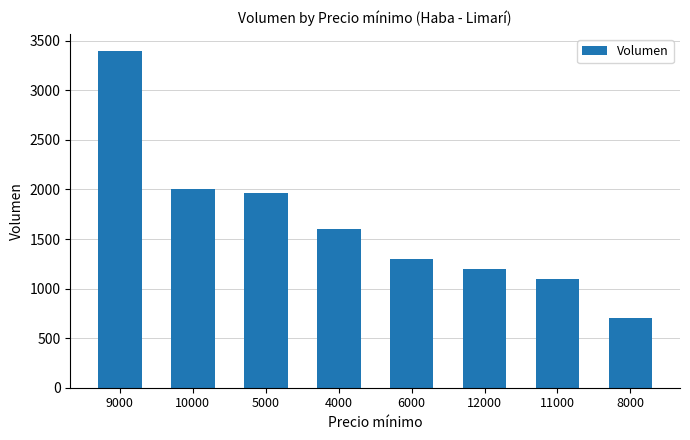

What is the label of the 1st bar from the right?

8000